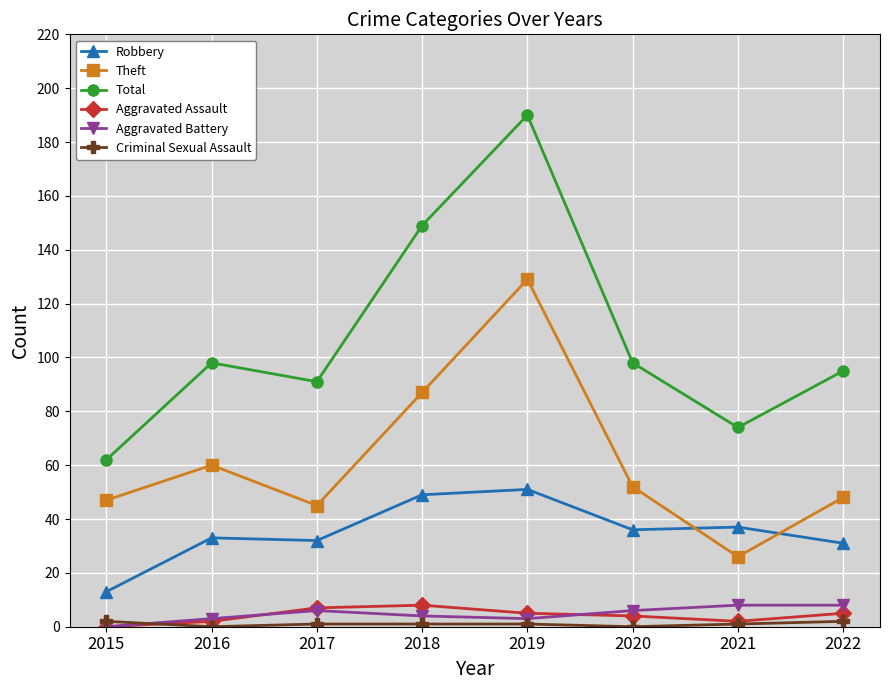

What is the value of the Theft point at the 1st from the left?

47